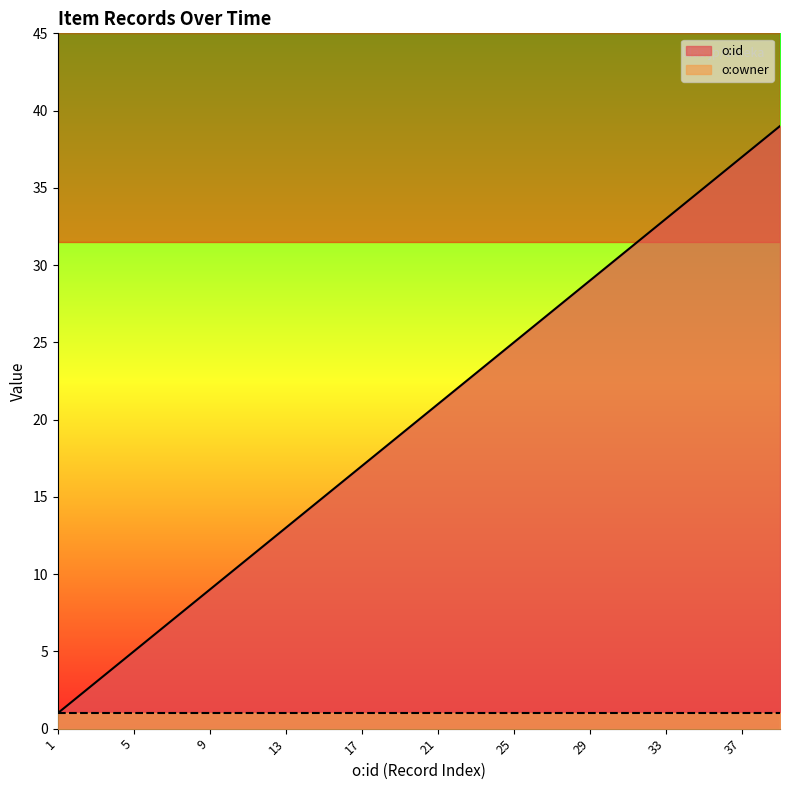

Rank the series by their average value, from lowest to highest.

o:owner, o:id